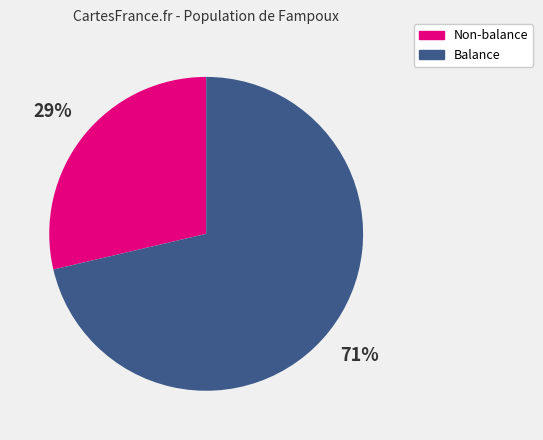

How many slices are in this pie chart?

2